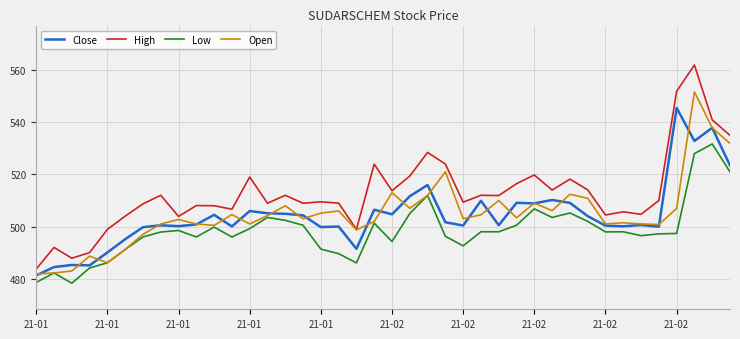

Which series has the largest total across all categories?

High